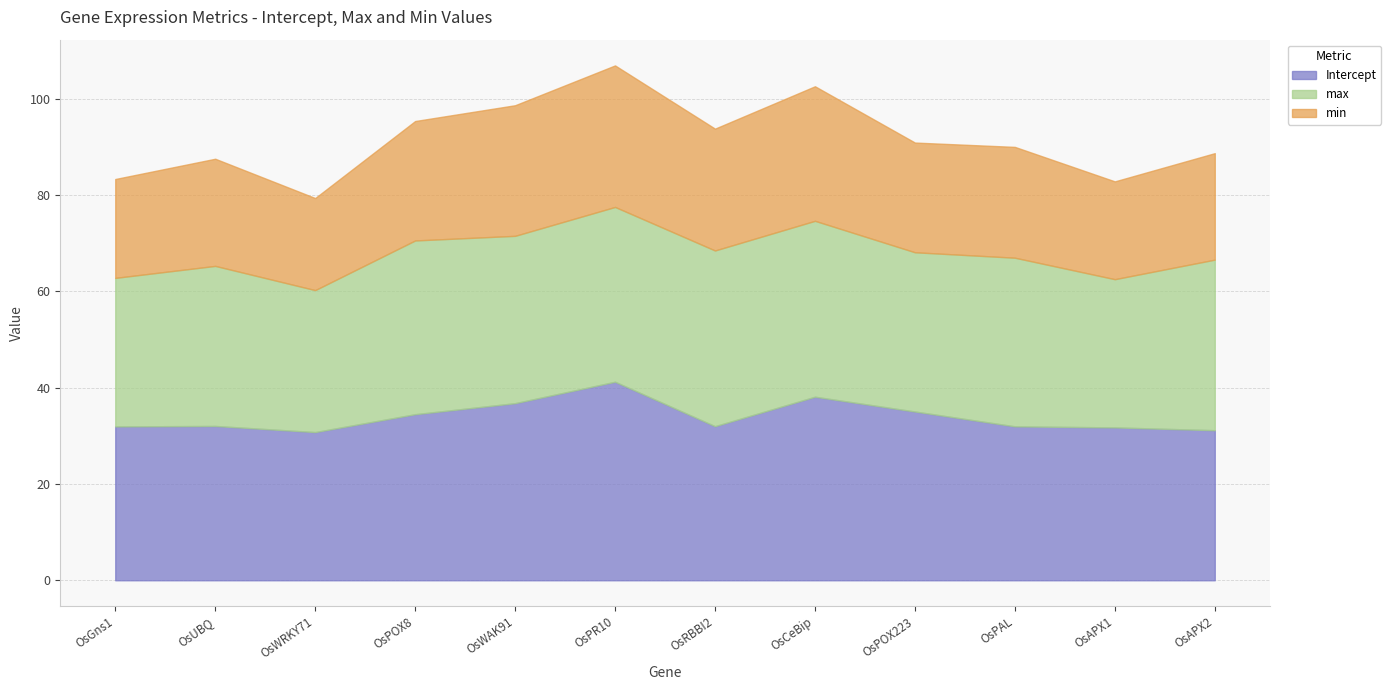

The Intercept series shows 15.8 at OsGns1. True or false?

False